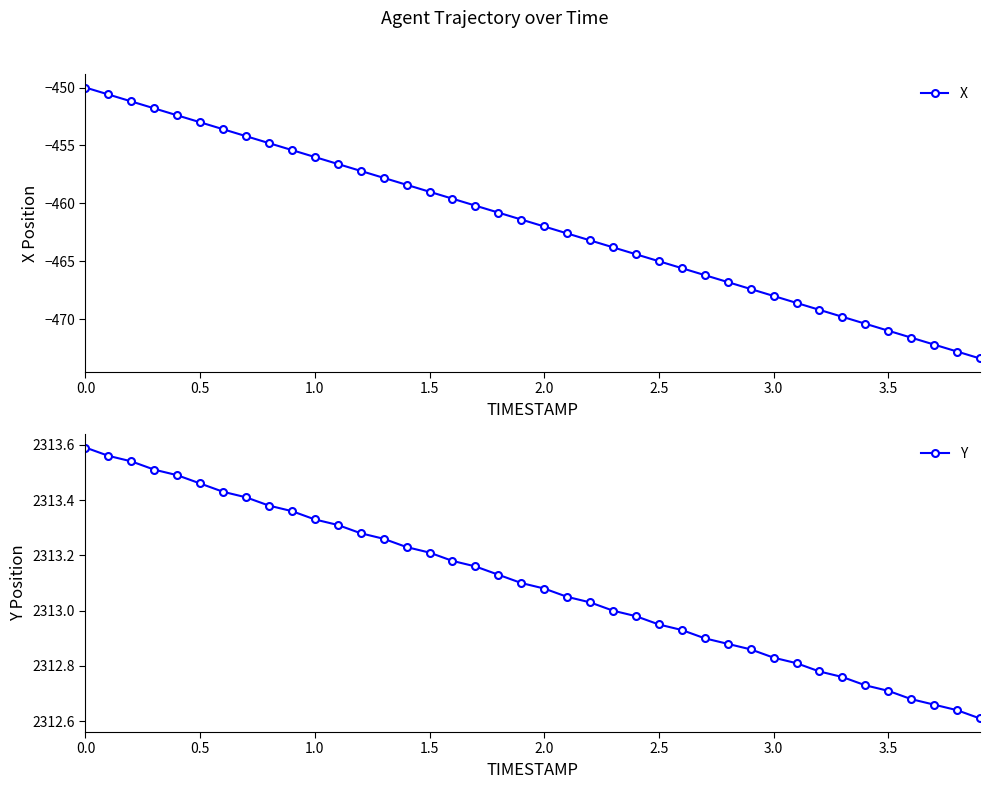

Does the chart display data point markers on the line(s)?

Yes